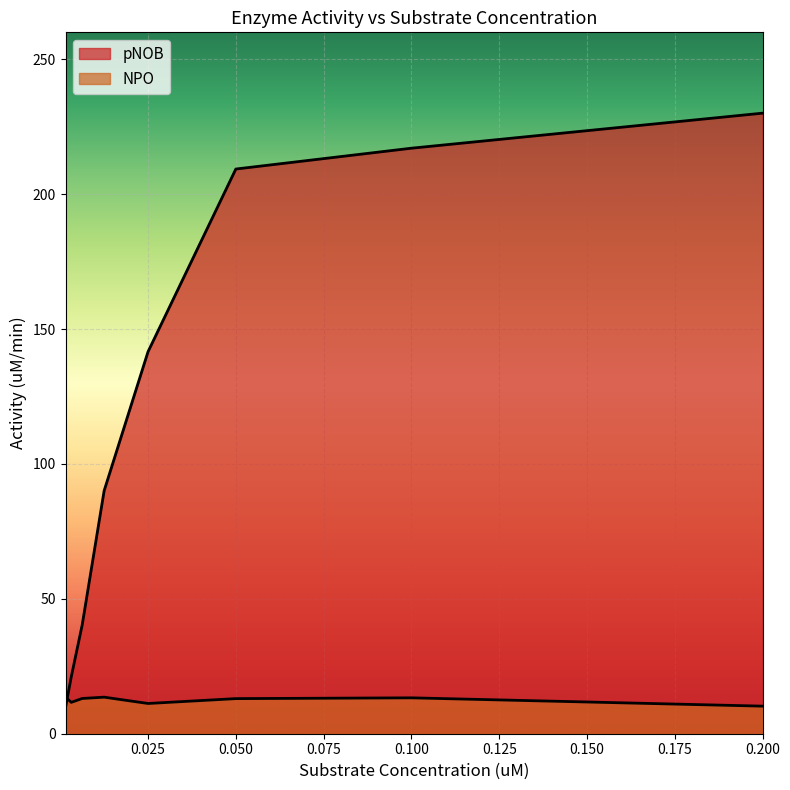

How many lines are shown in the chart?

2